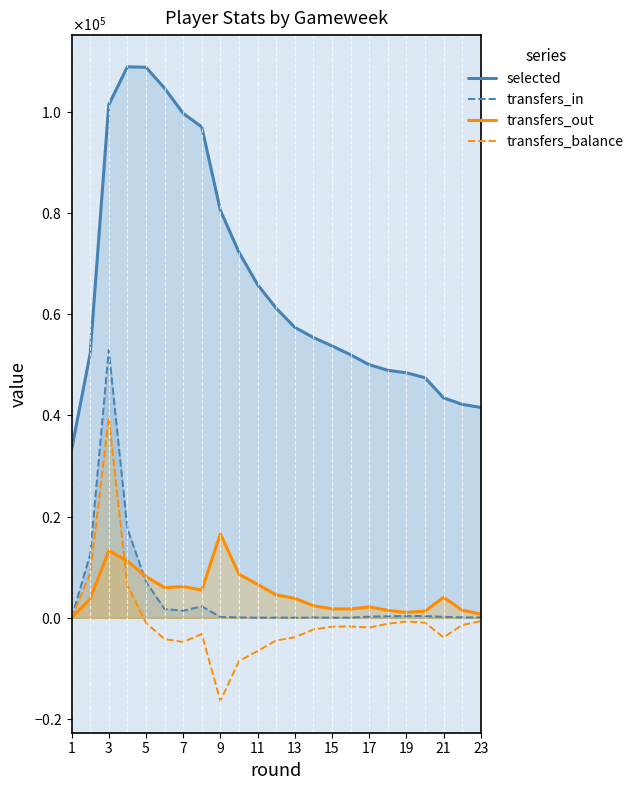

In transfers_out, how many points are higher than both neighbors (excluding endpoints)?

5